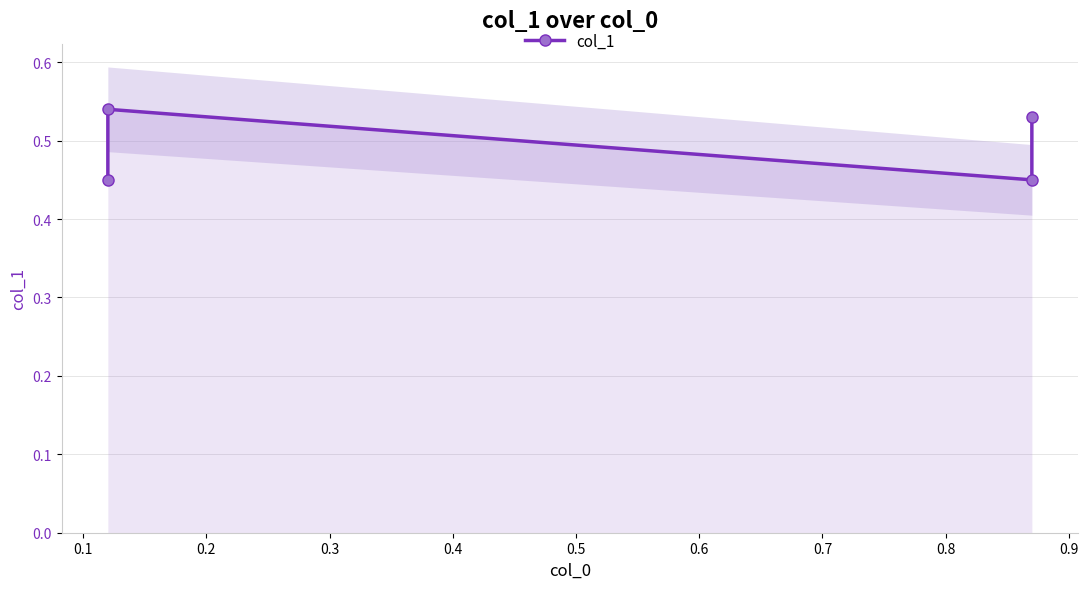

What is the approximate value at 0.3?

0.5